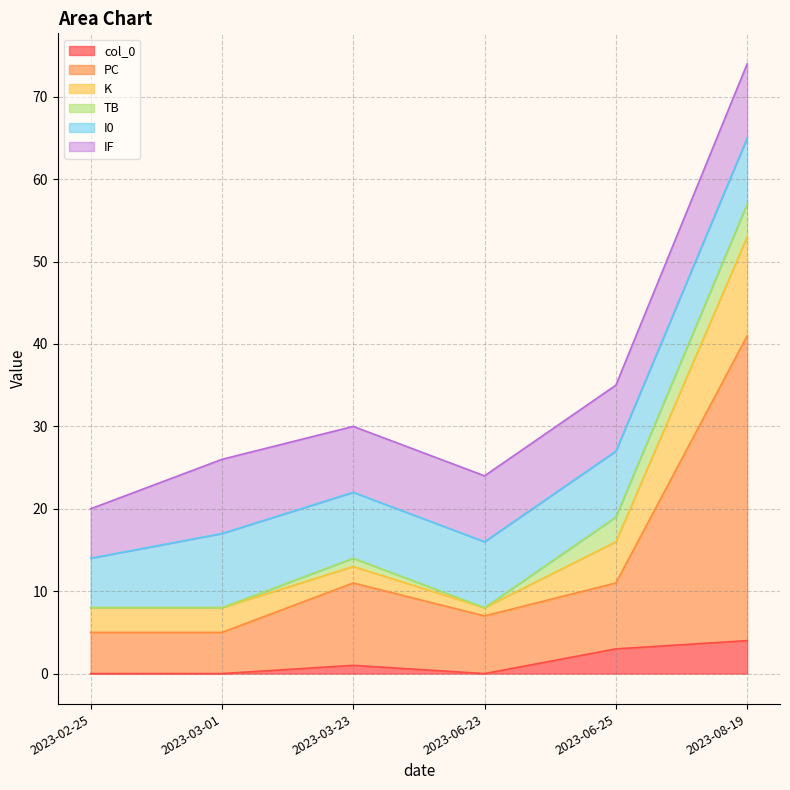

At which category is the sum across all series the highest?

2023-08-19